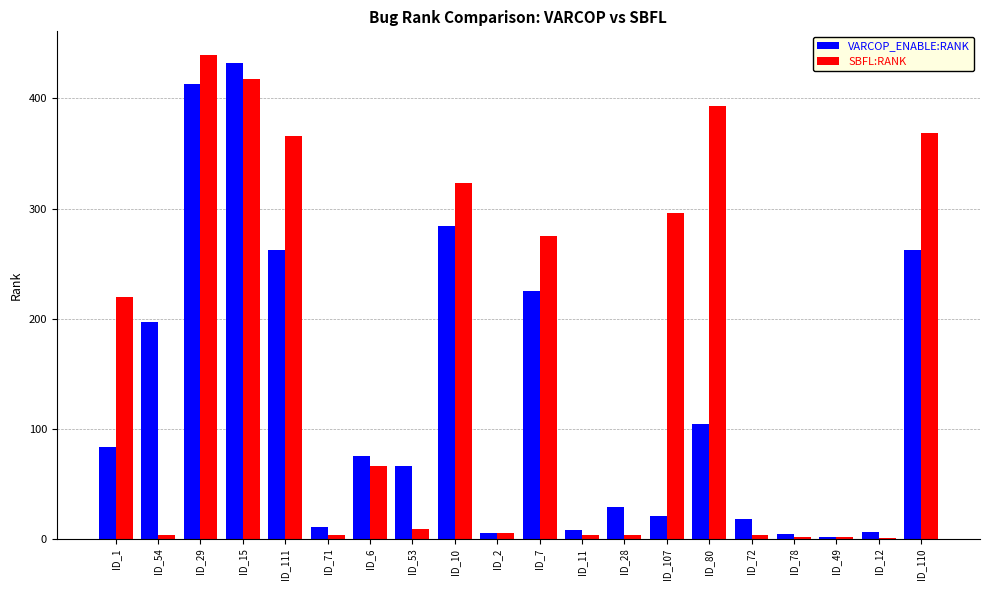

What are all the series names shown in the legend?

VARCOP_ENABLE:RANK, SBFL:RANK